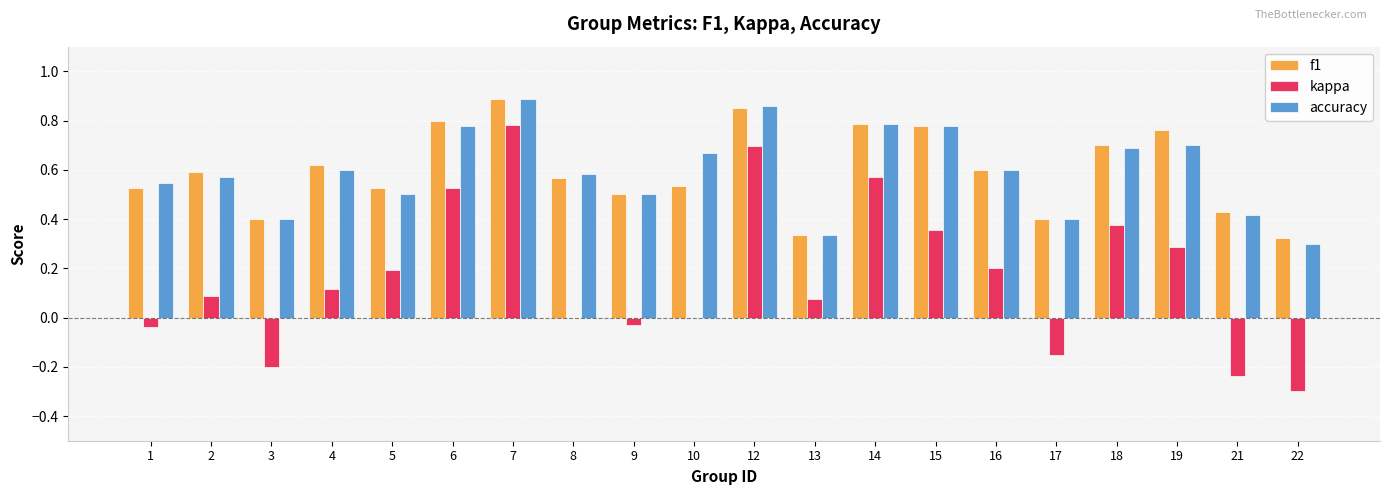

What is the sum of all accuracy values?

11.9